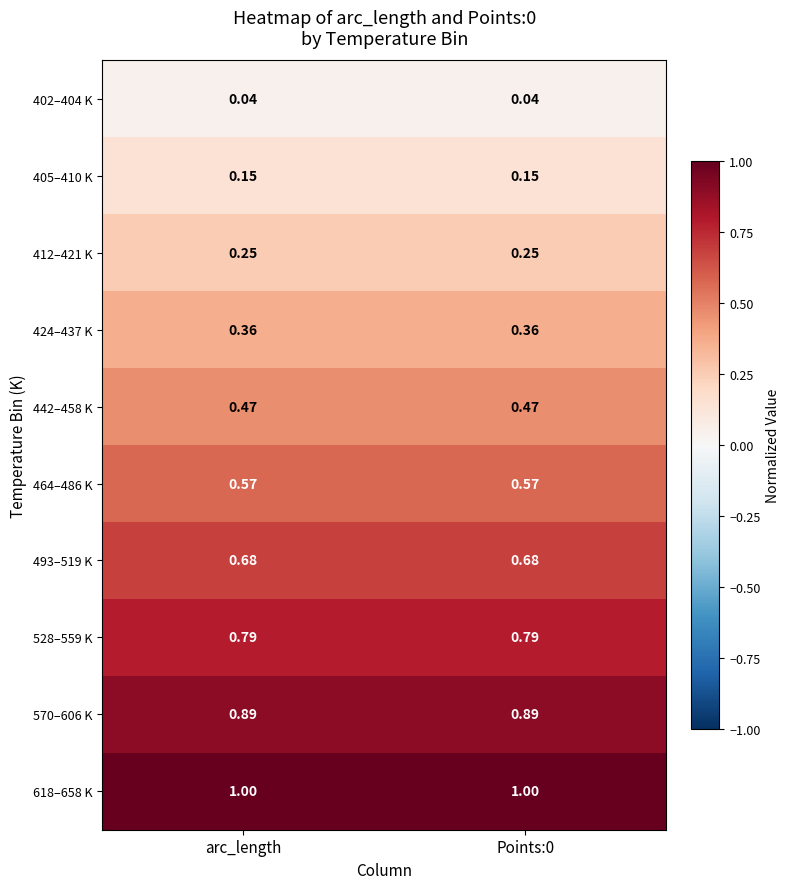

Is the value of 424–437 K at Points:0 greater than the value of 442–458 K at arc_length?

No